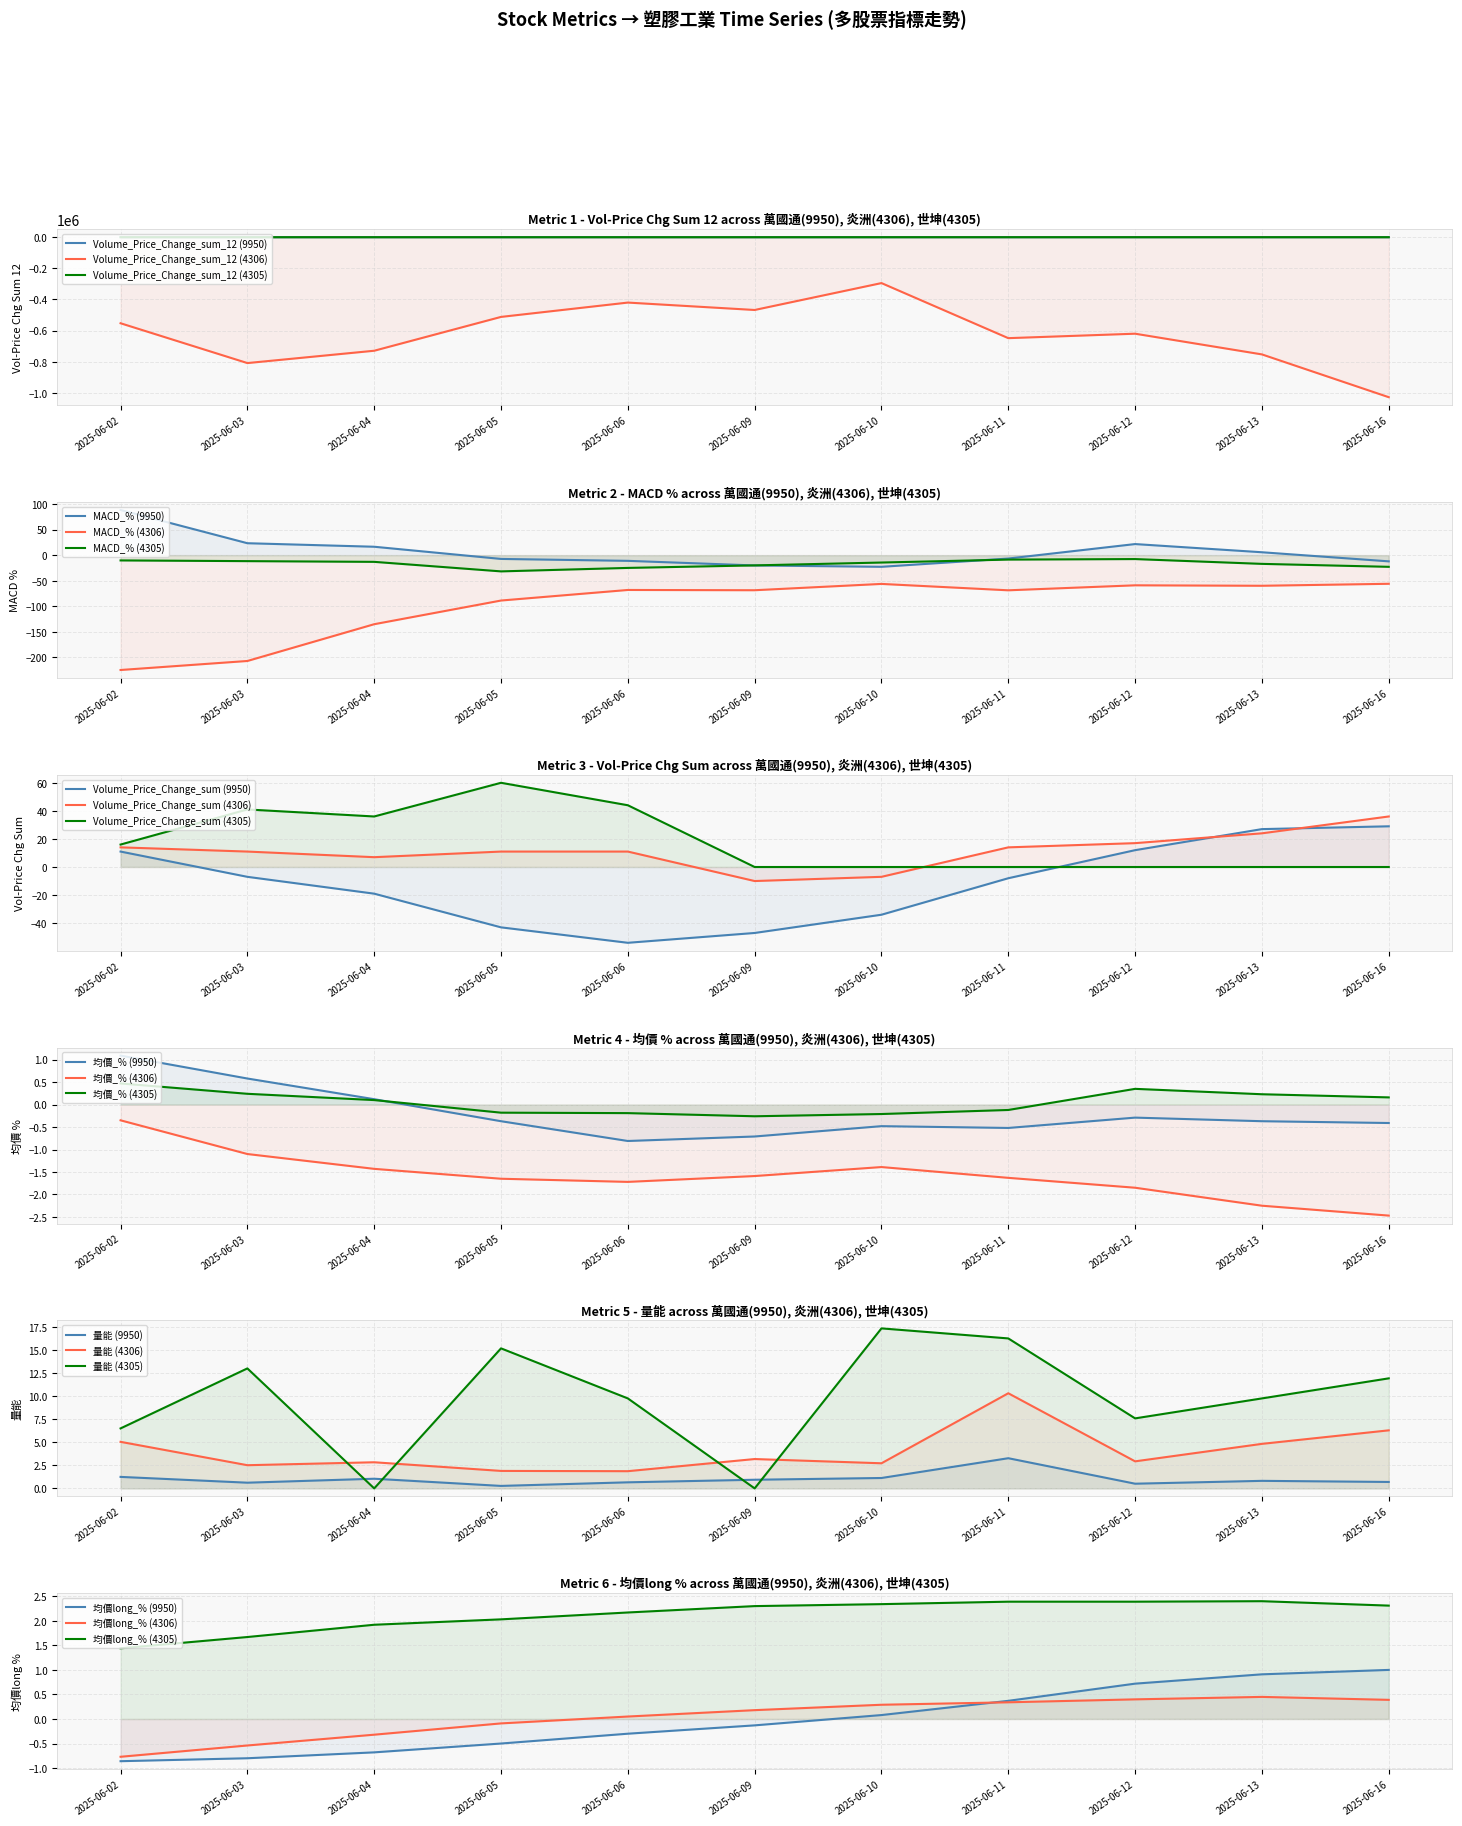

Reading right to left, extract all data points from this chart.

Volume_Price_Change_sum_12 (9950): 11.1	15.0	14.3	4.7	-8.3	-2.0	1.0	-1.0	1.7	4.6	-9.3
MACD_% (9950): -12.2	5.6	21.6	-6.7	-22.8	-20.2	-11.2	-7.4	16.4	23.3	88.2
Volume_Price_Change_sum (9950): 29.0	27.0	12.0	-8.0	-34.0	-47.0	-54.0	-43.0	-19.0	-7.0	11.0
均價_% (9950): -0.4	-0.4	-0.3	-0.5	-0.5	-0.7	-0.8	-0.4	0.1	0.6	1.1
量能 (9950): 0.7	0.8	0.5	3.3	1.1	0.9	0.7	0.3	1.1	0.6	1.2
均價long_% (9950): 1.0	0.9	0.7	0.4	0.1	-0.1	-0.3	-0.5	-0.7	-0.8	-0.9